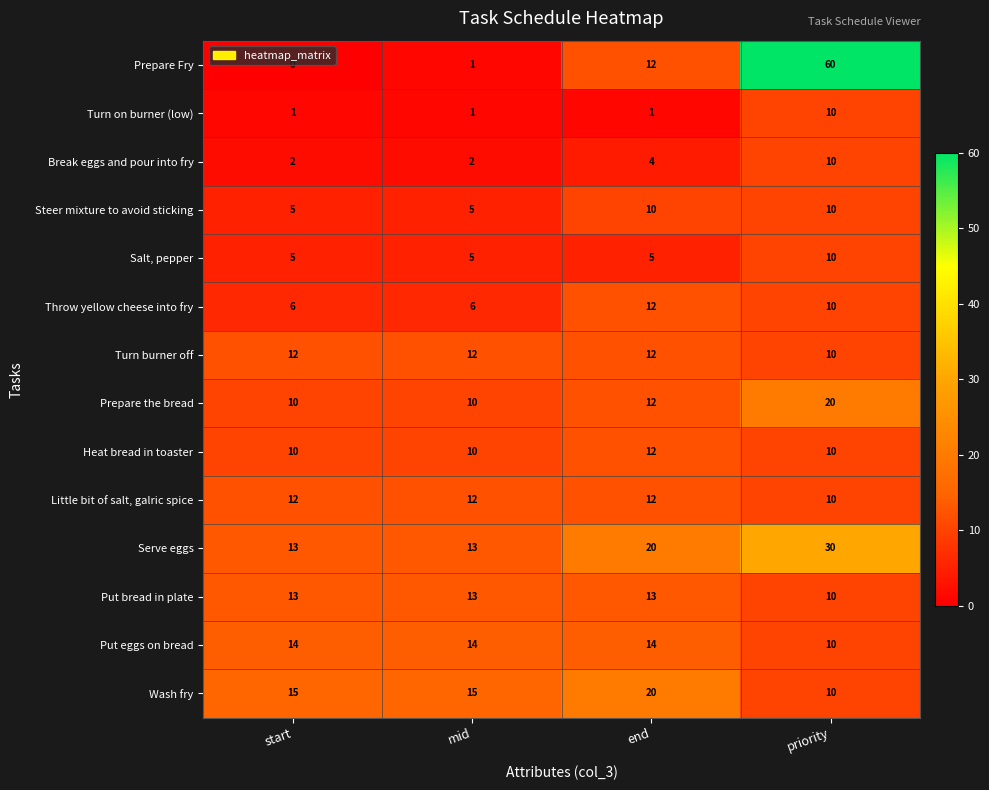

Count the Put bread in plate values in the range 13 to 14.

3